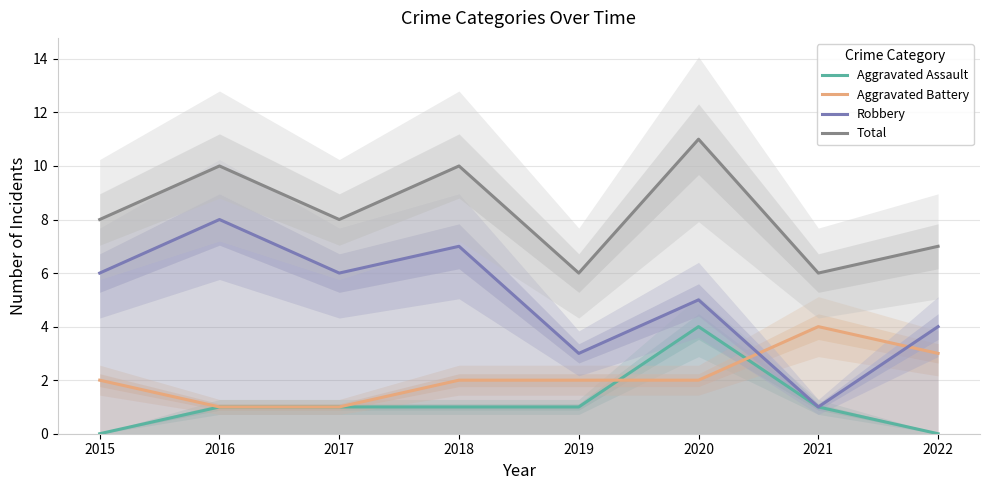

How many interior local peaks does the Total series have?

3